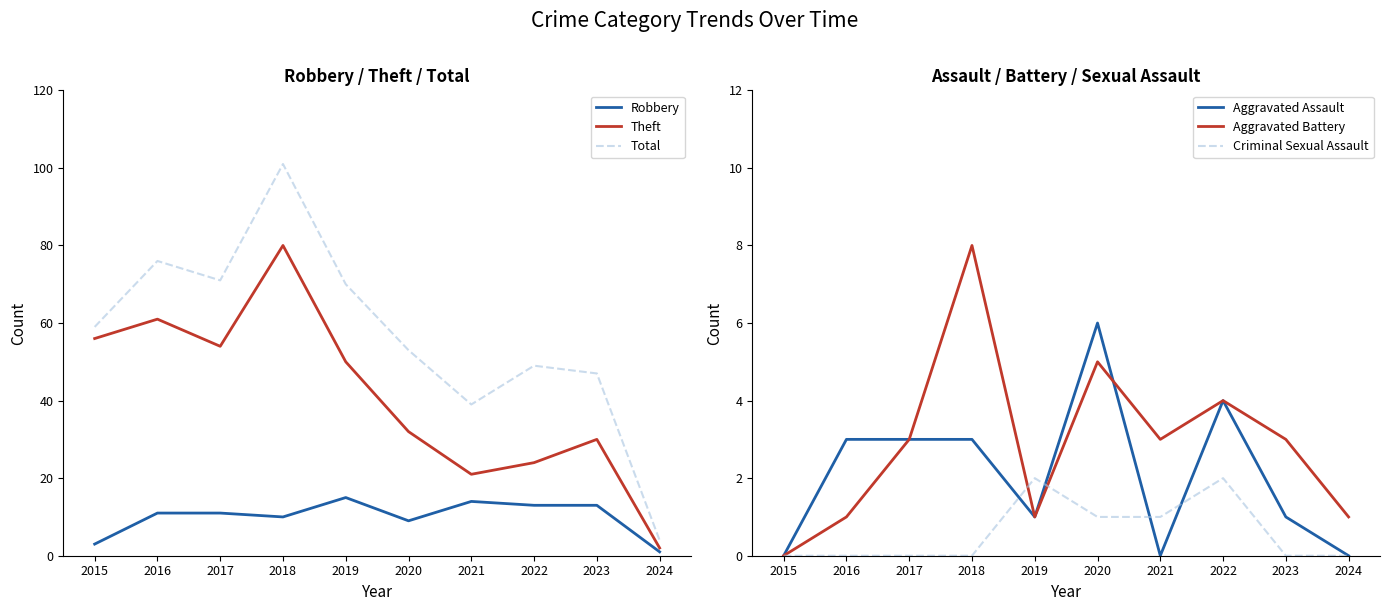

Where is the first local minimum for Theft?

2017